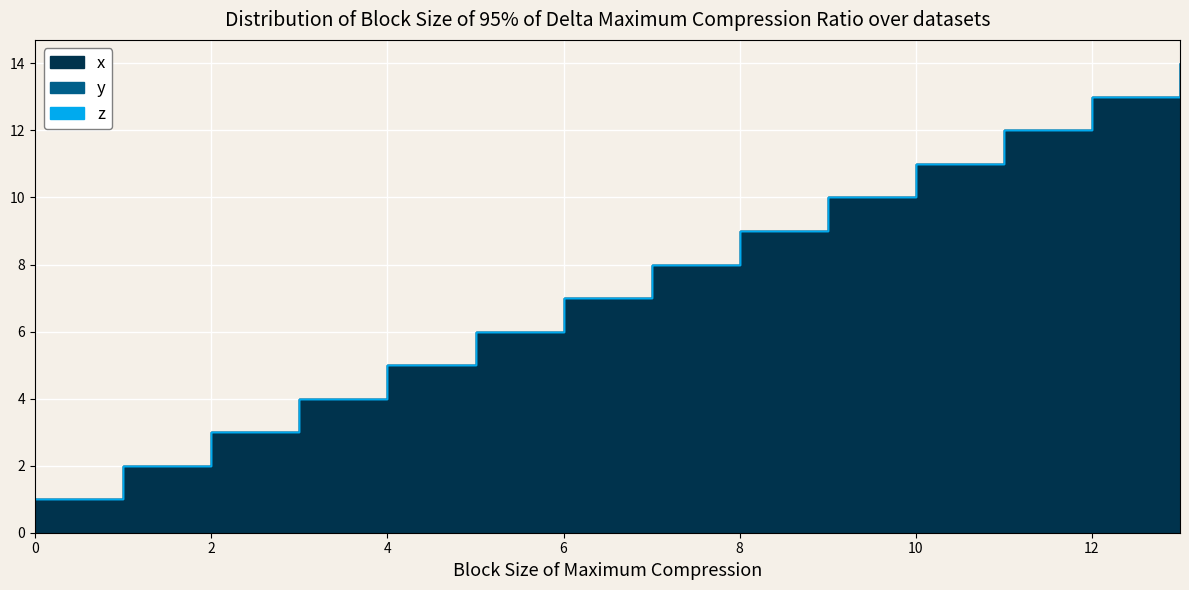

True or false: y and x intersect in this chart.

False